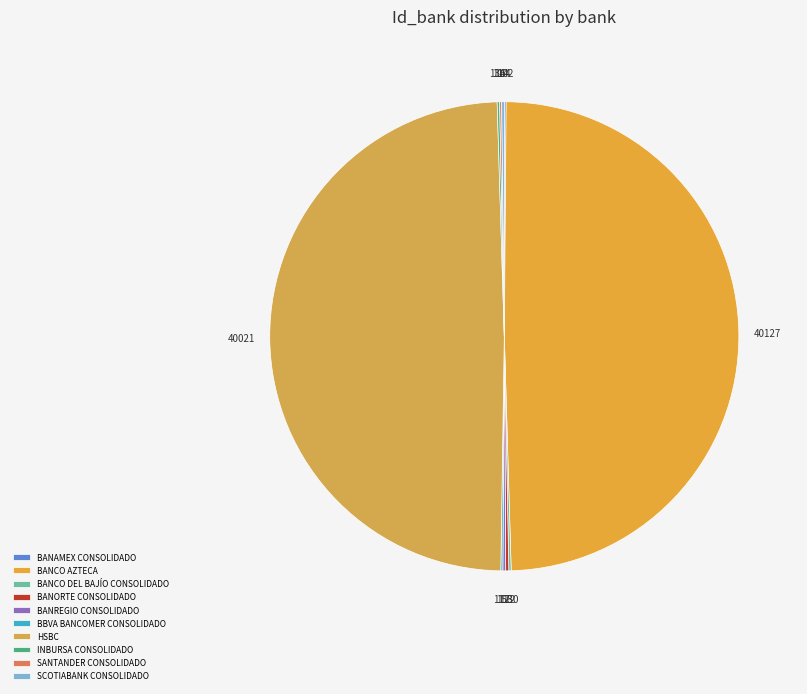

Is it true that BANREGIO CONSOLIDADO is 0% of the pie?

True